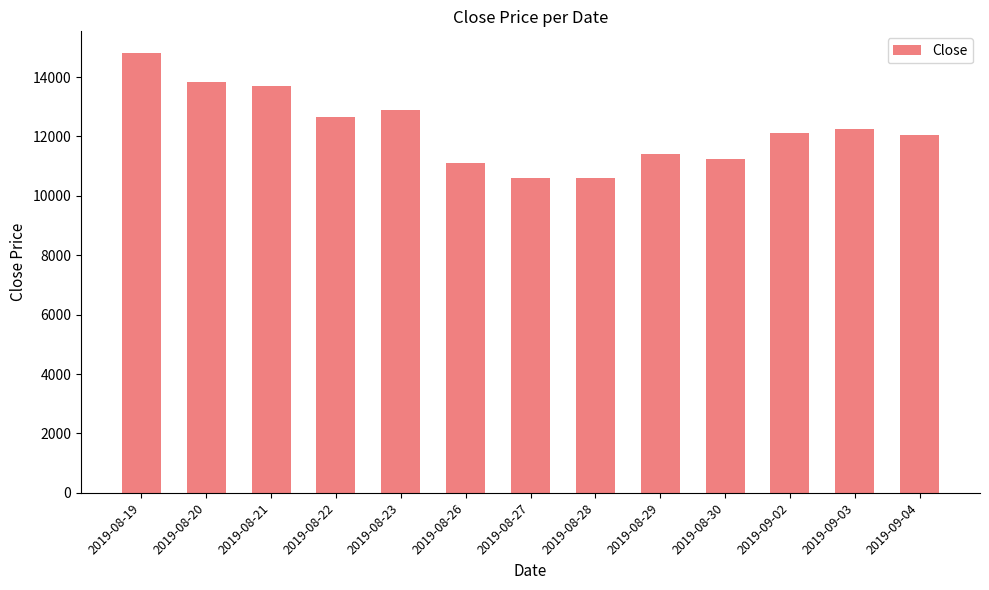

Which has a higher value, 2019-08-22 or 2019-08-30?

2019-08-22